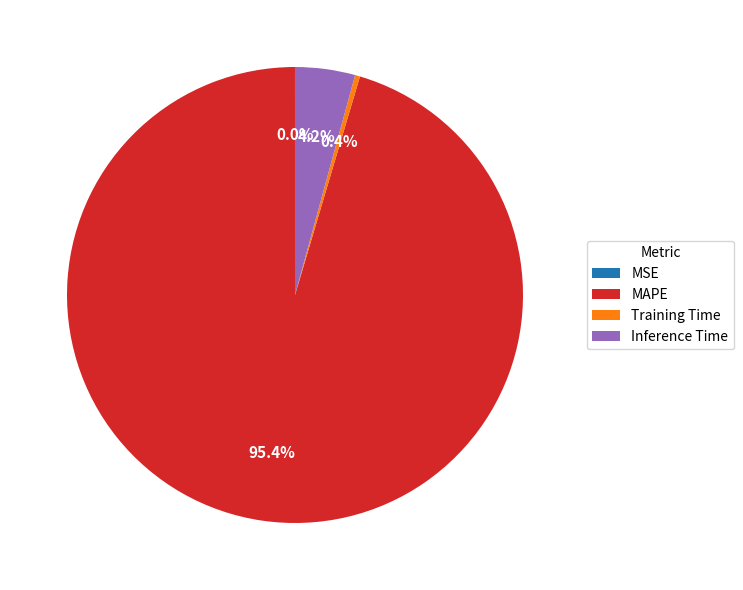

What percentage is NOT represented by MAPE?

4.6%